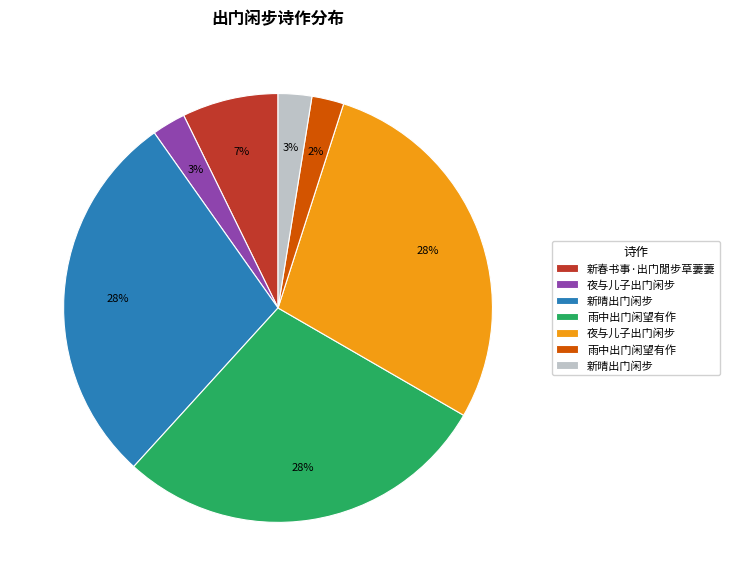

To the nearest percent, what is the difference between the largest and smallest slice percentages?

26%